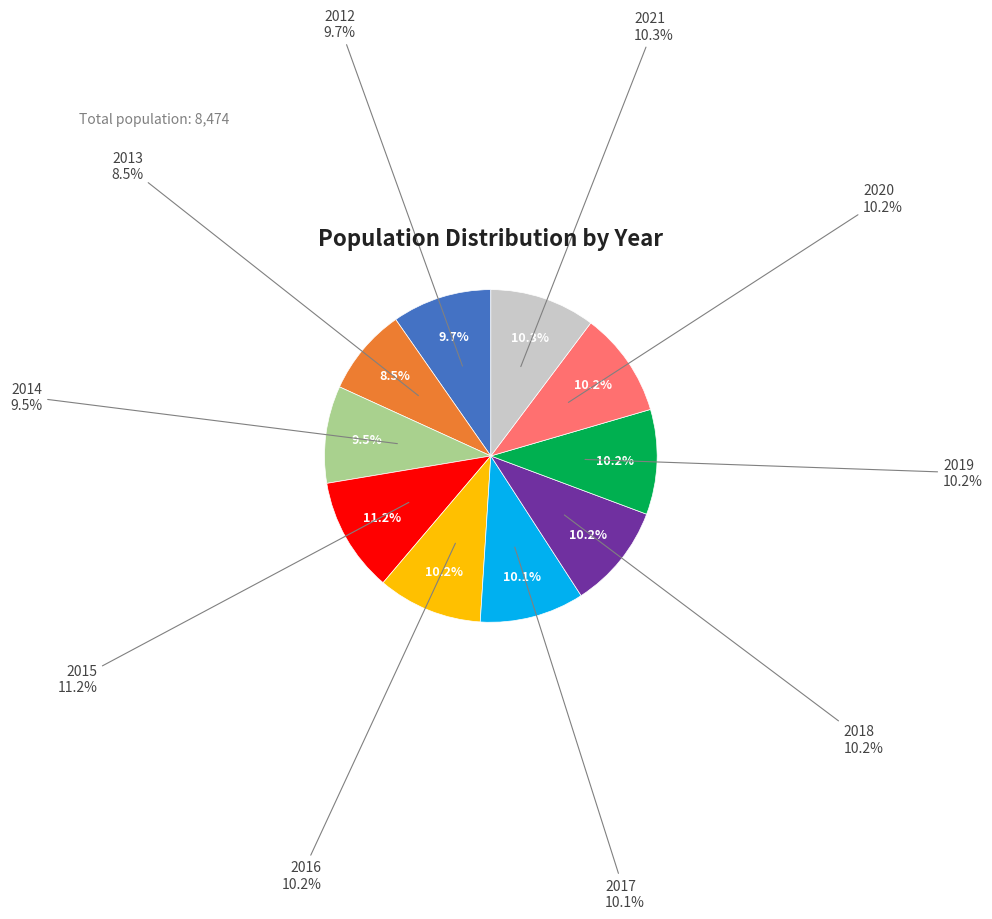

Count the number of slices in the pie.

10